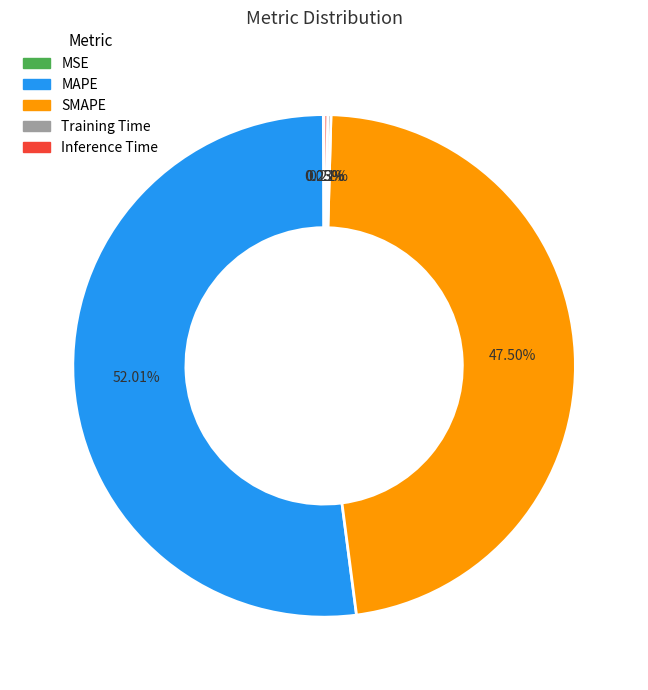

Which slice represents more than half of the pie?

MAPE